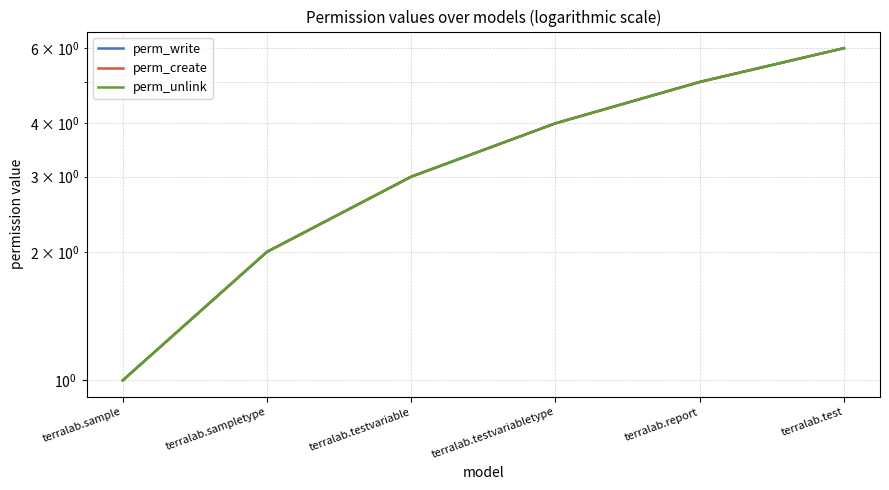

Read the perm_write value at terralab.test.

6